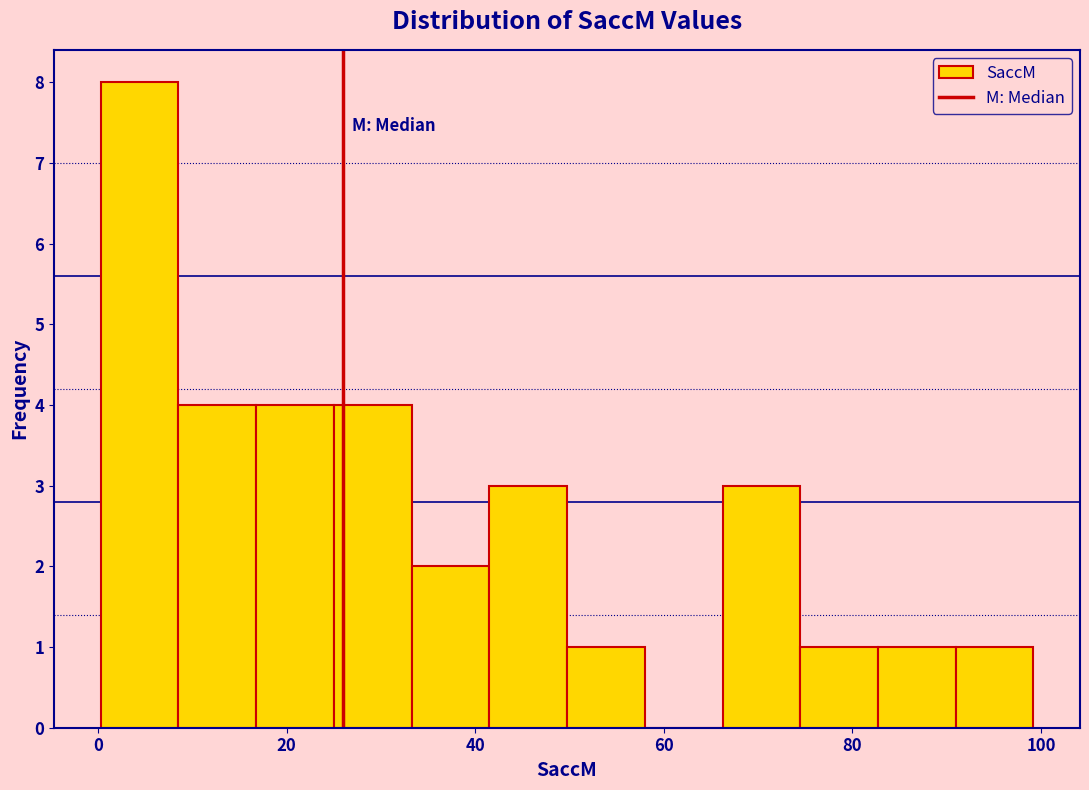

Reading left to right, list every bar in this chart as the range it spans on the x-axis followed by its height. Neither the bar edges nor the heights are printed on the chart, so give them approximately, as read against the axes.

0 to 8: 8
8 to 16: 4
16 to 26: 4
26 to 34: 4
34 to 42: 2
42 to 50: 3
50 to 58: 1
58 to 66: 0
66 to 74: 3
74 to 82: 1
82 to 90: 1
90 to 100: 1